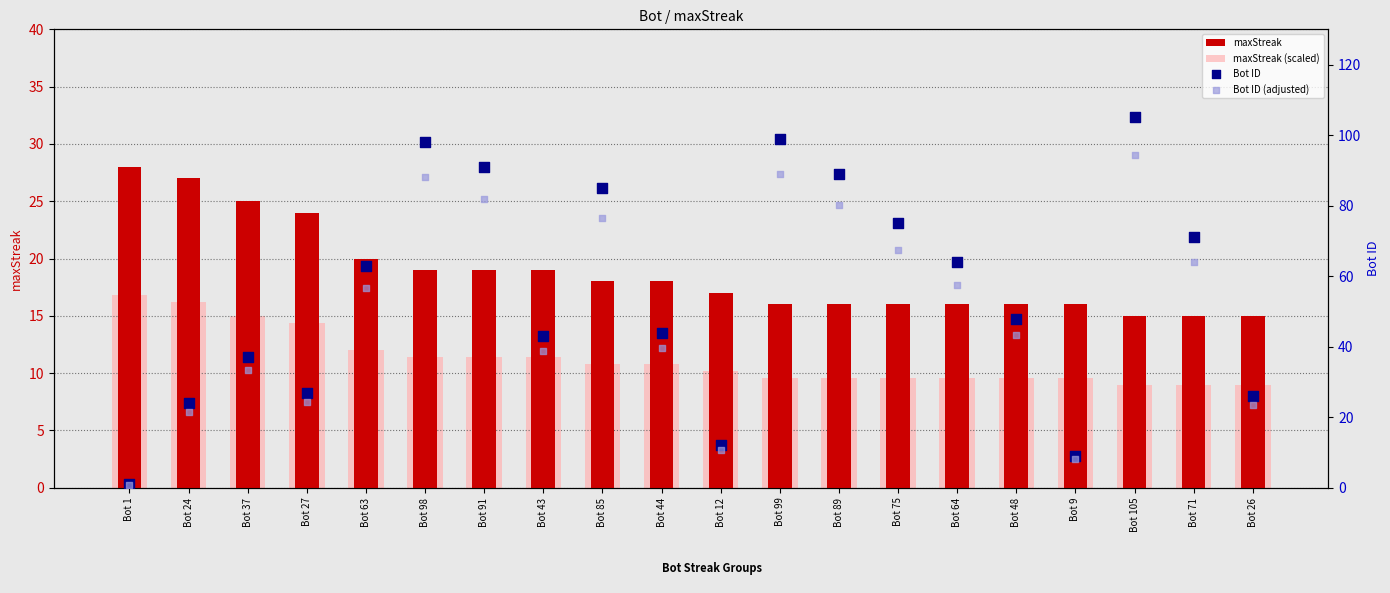

Which series contains the highest Y value?

Bot ID